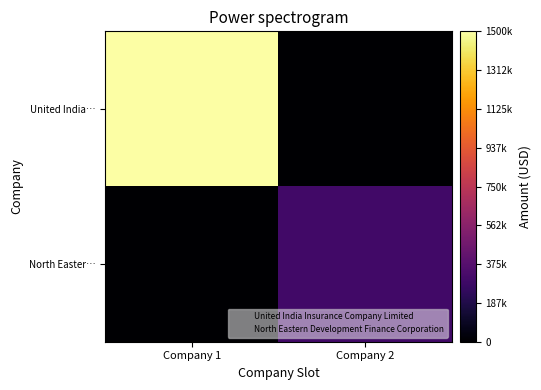

Which series has the largest total across all categories?

United India…